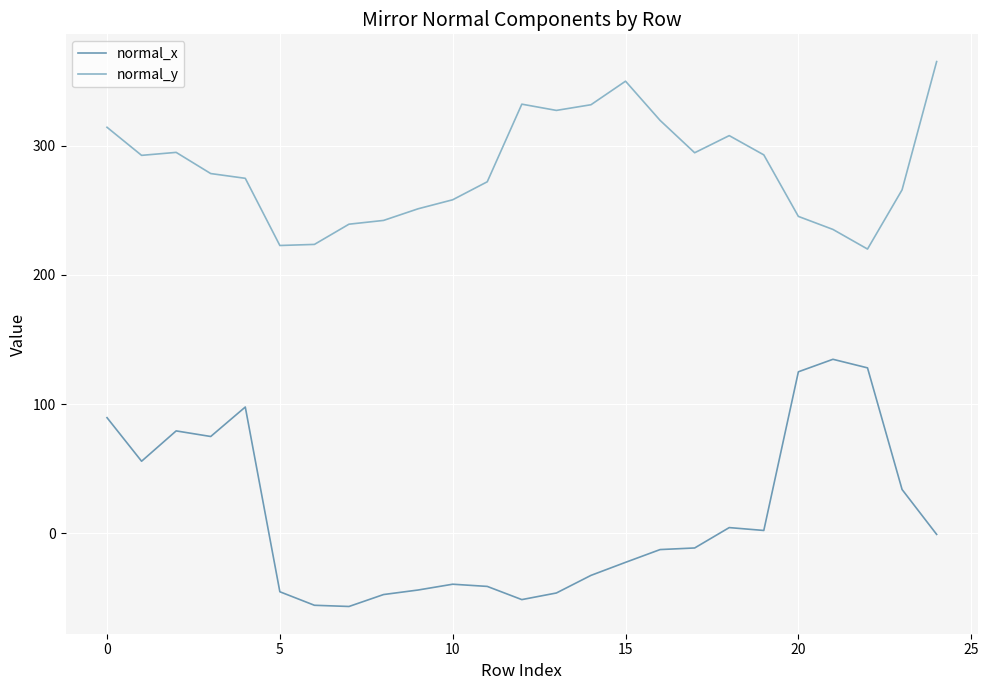

What is the smallest value displayed?

-56.8